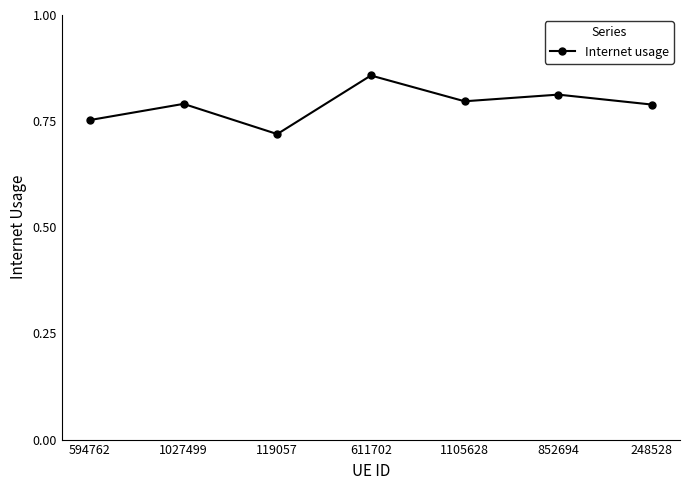

The chart shows a value of 0.3 at 119057. True or false?

False